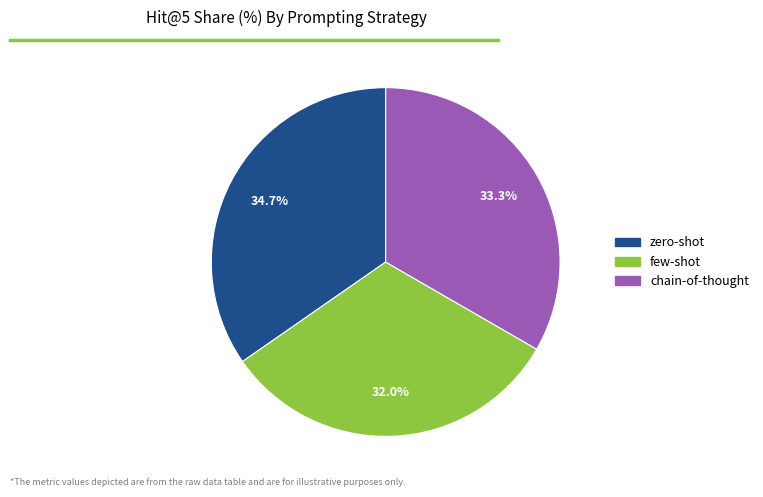

To the nearest percent, what is the average slice percentage?

33%